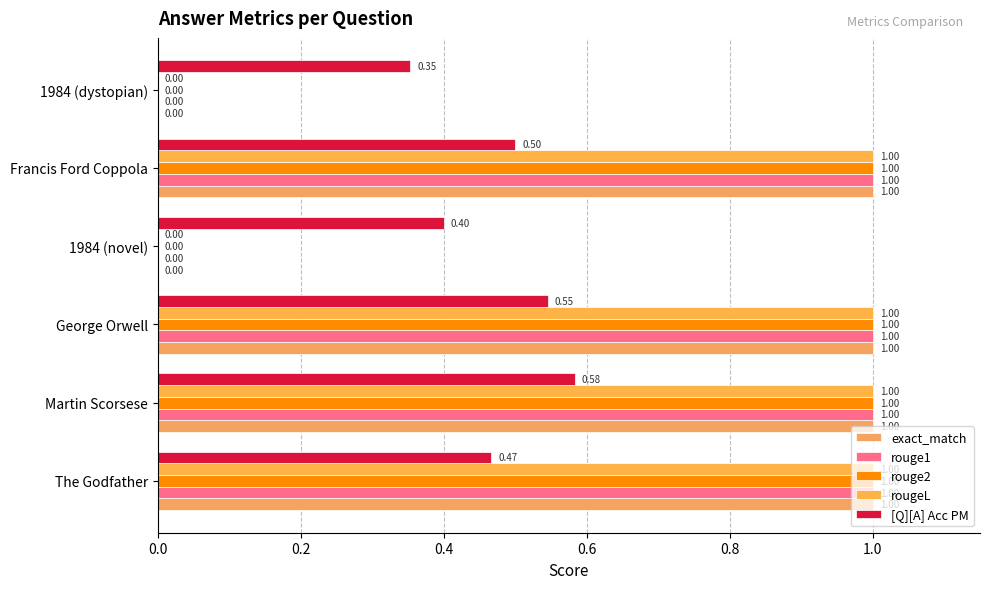

What is the sum of all rouge2 values?

4.0